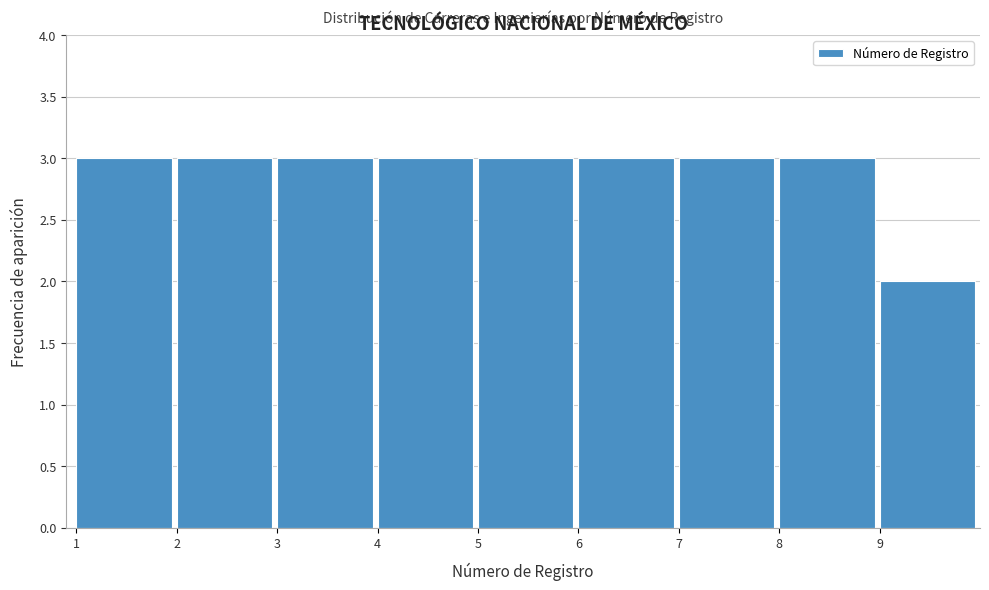

What is the height of the bar covering 5 to 6 on the x-axis? The values are not printed on the chart, so give them approximately, as read against the axis.

3